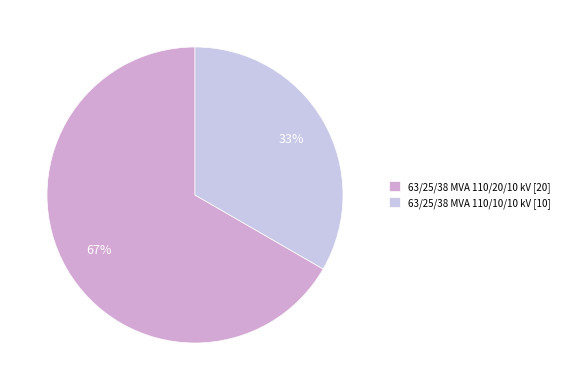

What is the change in value from 63/25/38 MVA 110/20/10 kV to 63/25/38 MVA 110/10/10 kV?

-10